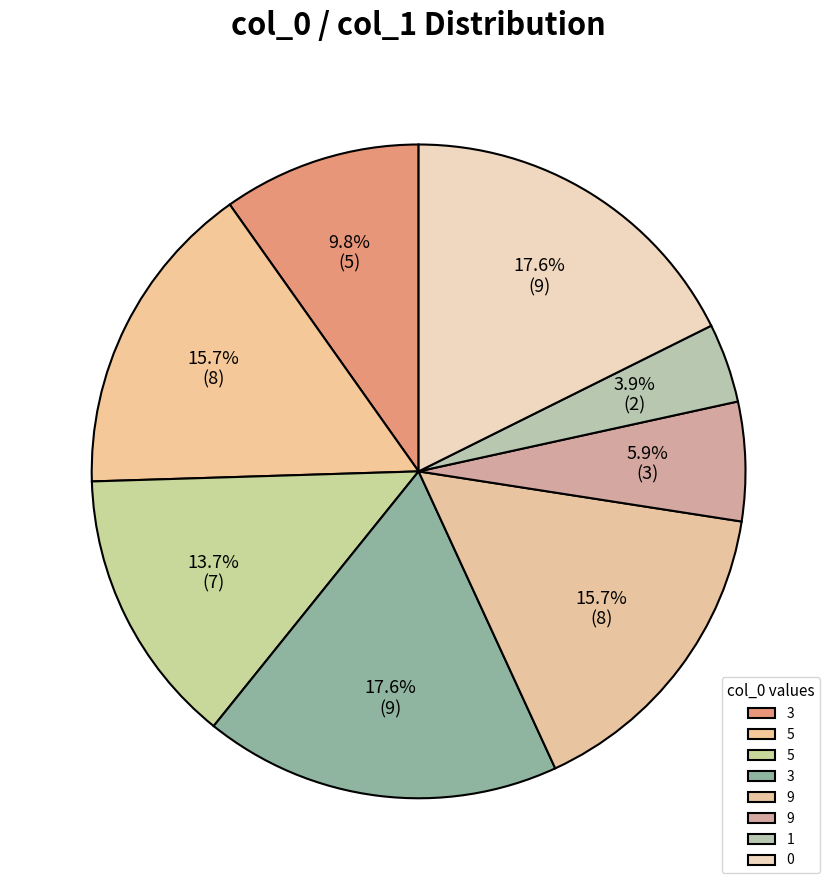

Which slice is the largest?

3